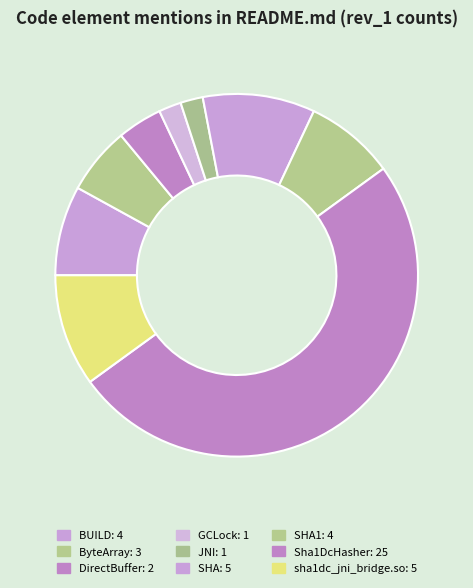

How many slices are in this pie chart?

9